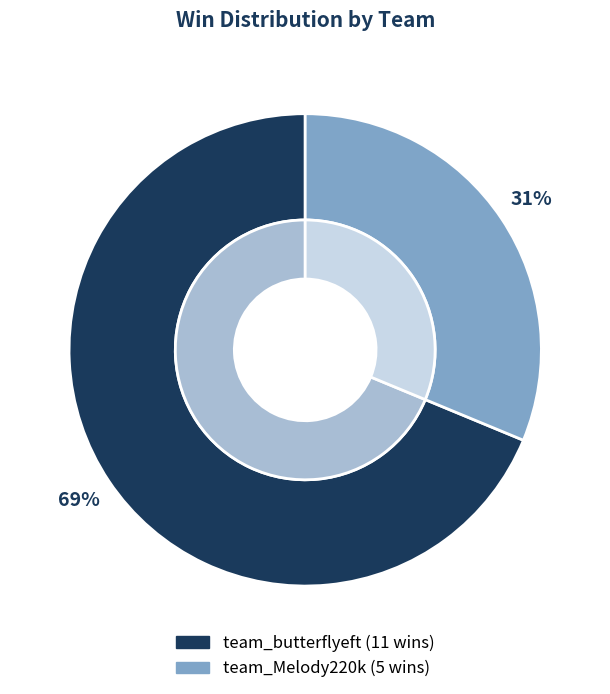

Which category has the biggest portion of the pie?

team_butterflyeft